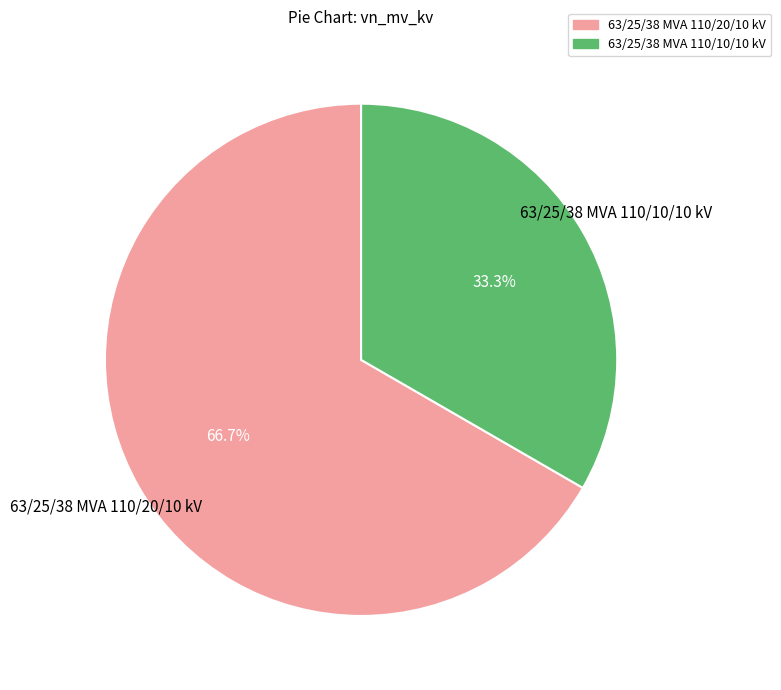

How many segments does this pie chart have?

2